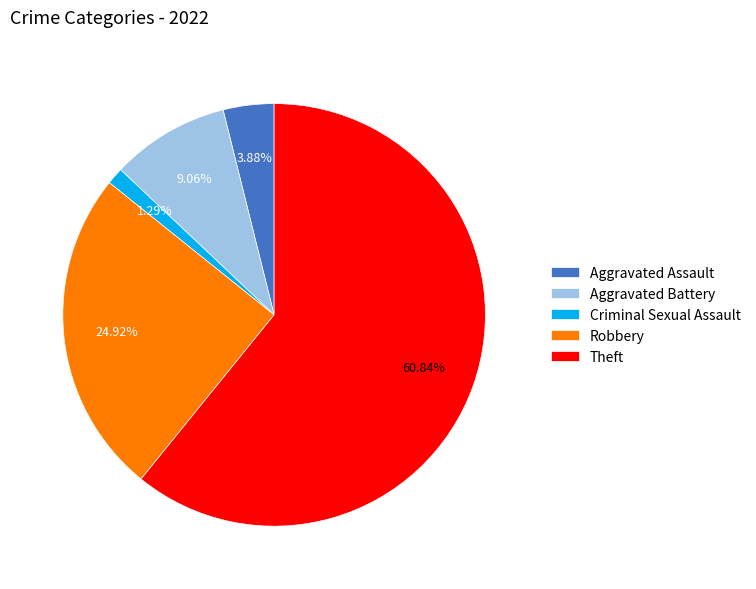

True or false: Aggravated Battery accounts for 9% of the total.

True